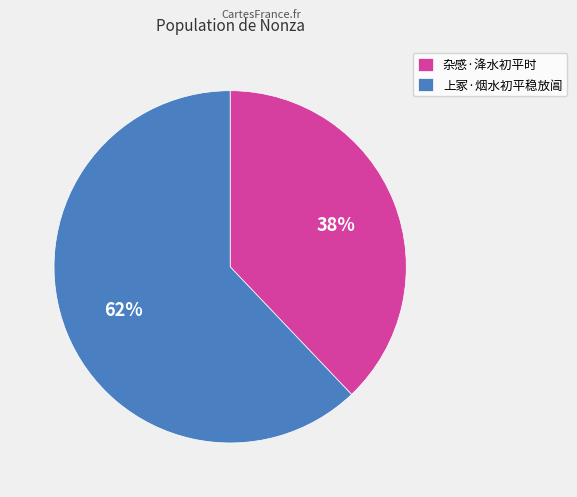

To the nearest percent, what is the combined percentage of 杂感·洚水初平时 and 上冢·烟水初平稳放阊?

100%